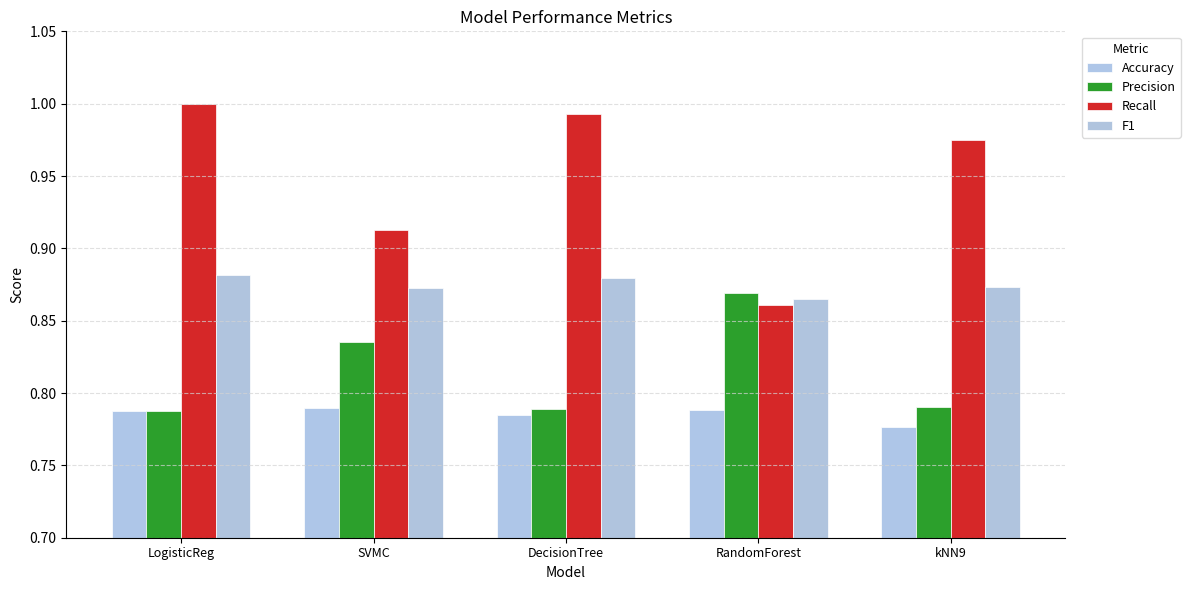

Reading left to right, what are all the values shown in this chart?

Accuracy: LogisticReg=0.8	SVMC=0.8	DecisionTree=0.8	RandomForest=0.8	kNN9=0.8
Precision: LogisticReg=0.8	SVMC=0.8	DecisionTree=0.8	RandomForest=0.9	kNN9=0.8
Recall: LogisticReg=1.0	SVMC=0.9	DecisionTree=1.0	RandomForest=0.9	kNN9=1.0
F1: LogisticReg=0.9	SVMC=0.9	DecisionTree=0.9	RandomForest=0.9	kNN9=0.9